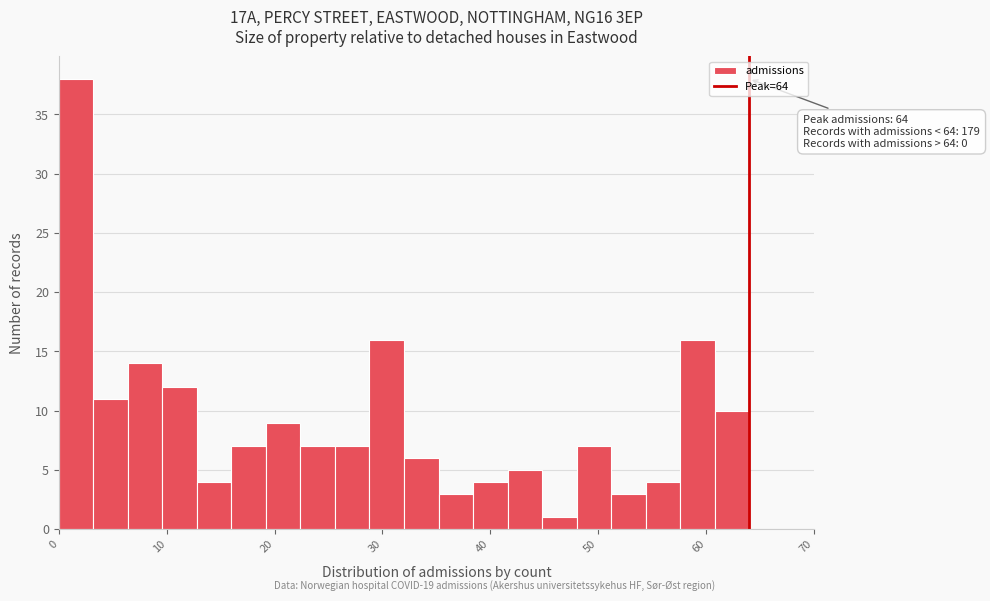

Around what value on the x-axis is the tallest bar? Give the approximate position of its centre, as read against the axis.

2